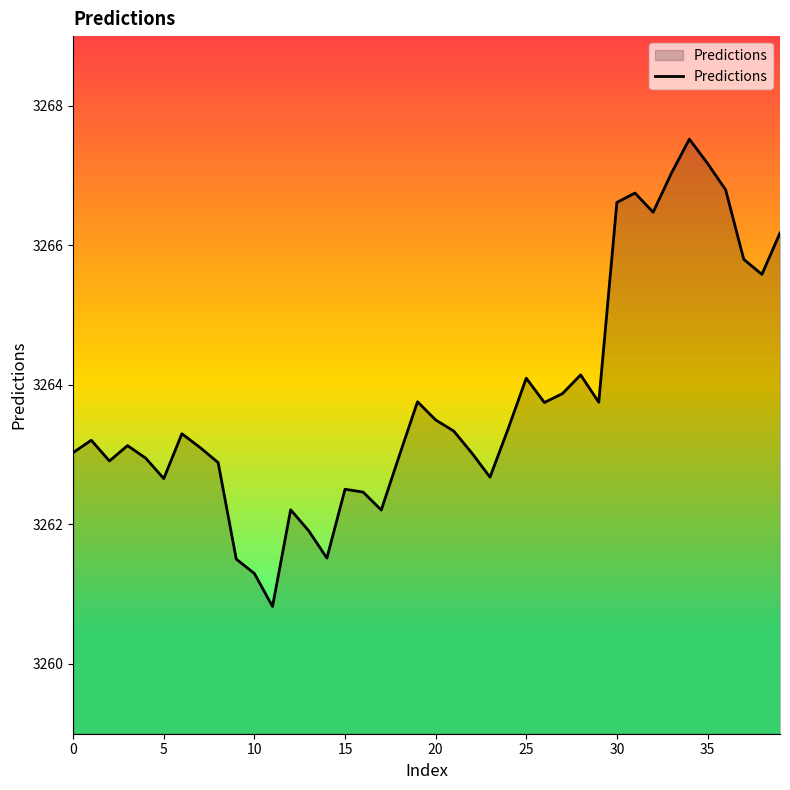

What is the difference between the maximum and minimum values?

6.7